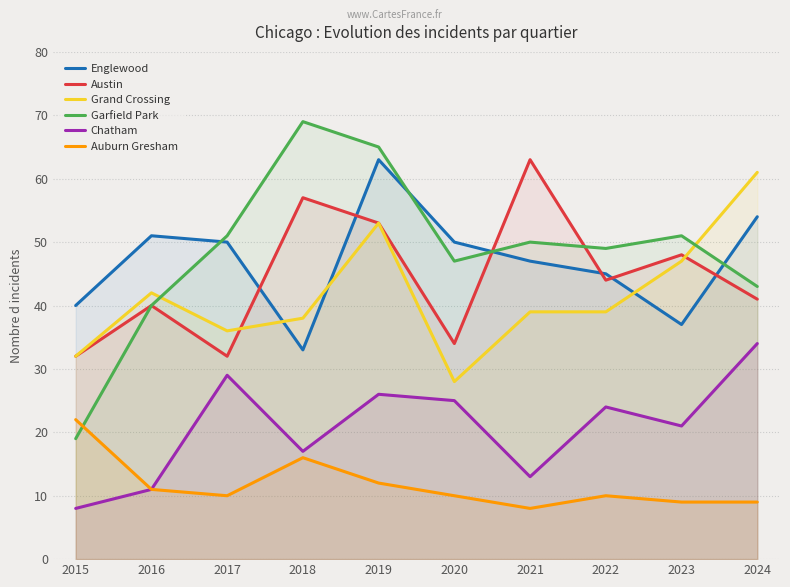

At 2018, list the series in order from largest to smallest.

Garfield Park, Austin, Grand Crossing, Englewood, Chatham, Auburn Gresham